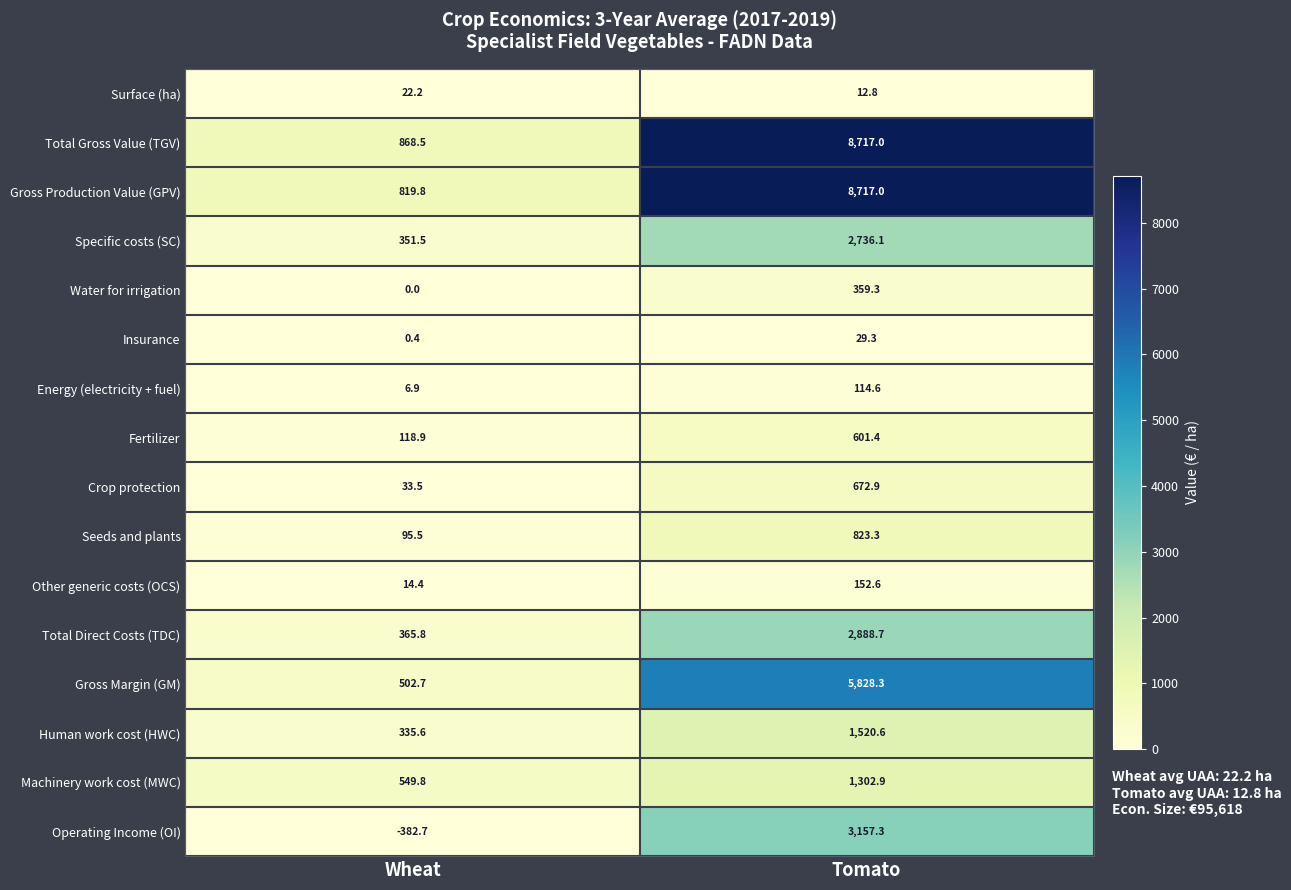

The Total Direct Costs (TDC) series shows 859.5 at Tomato. True or false?

False